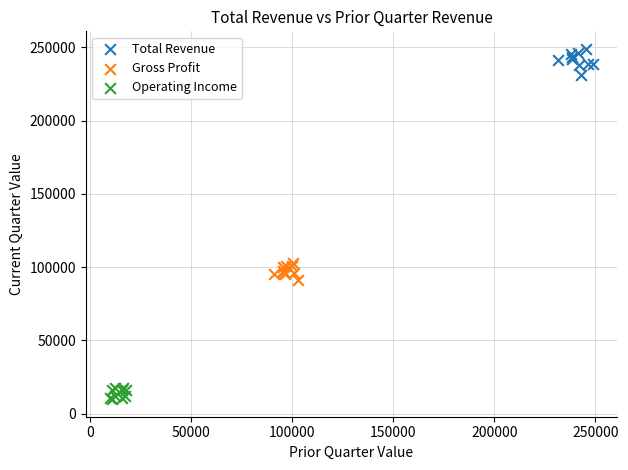

Which series contains the lowest Y value?

Operating Income